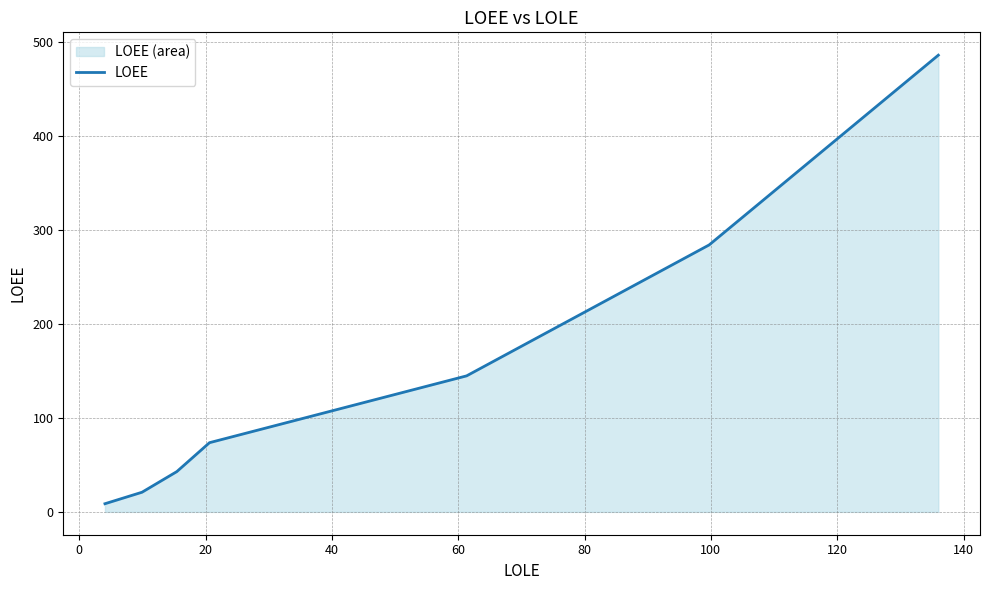

What is the greatest value displayed?

485.9